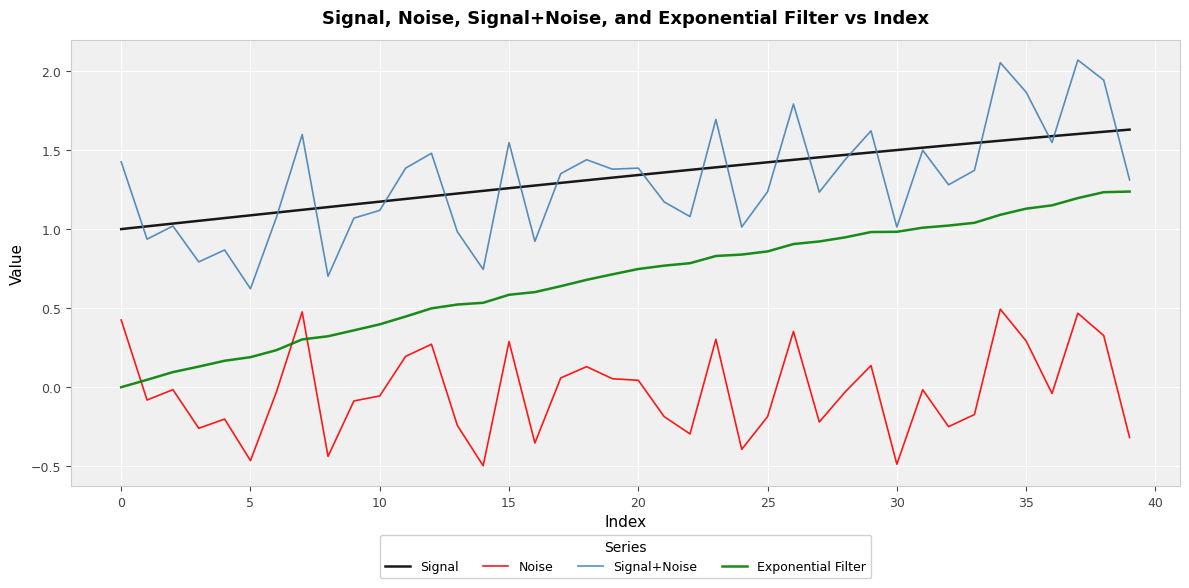

Rank the series by their maximum value, from lowest to highest.

Noise, Exponential Filter, Signal, Signal+Noise